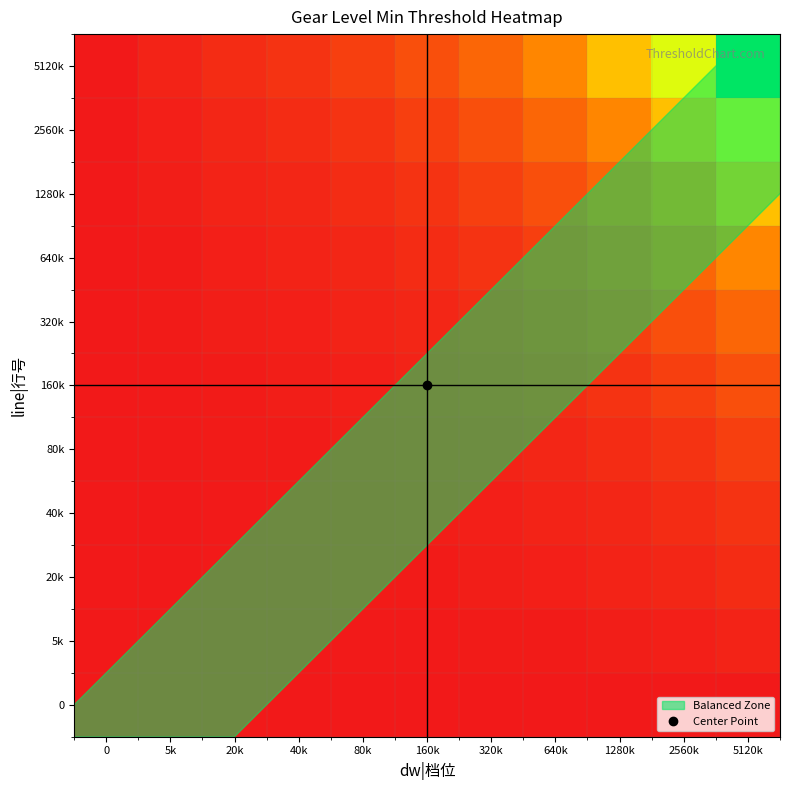

Count the number of categories in the chart.

11